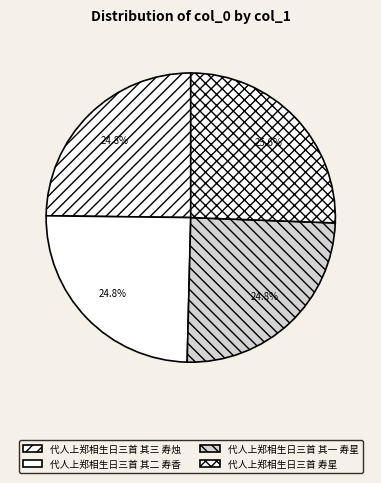

True or false: 代人上郑相生日三首 其一 寿星 accounts for 15% of the total.

False